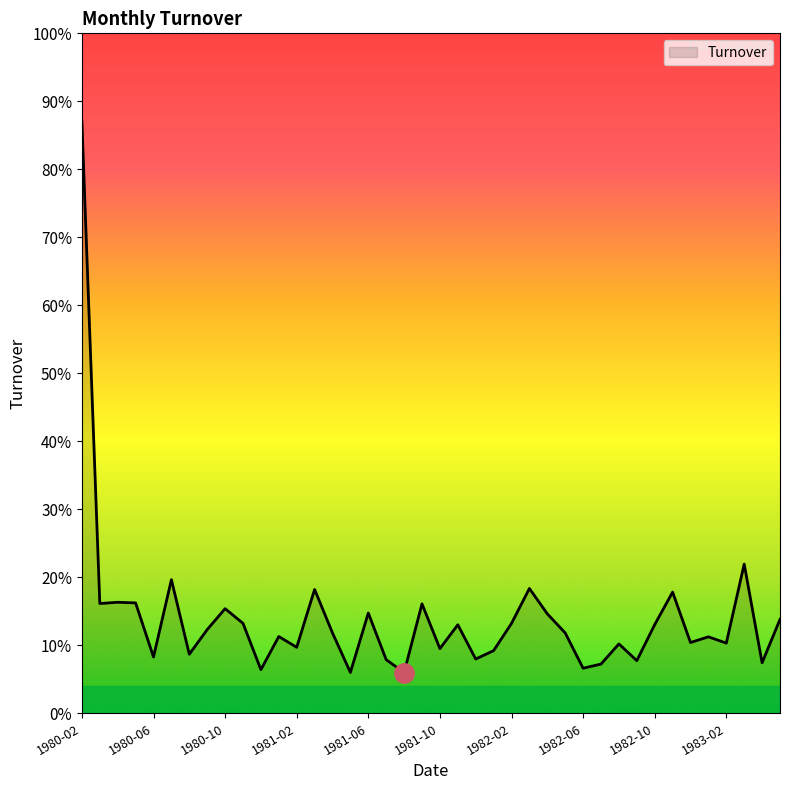

Does the chart display data point markers on the line(s)?

No